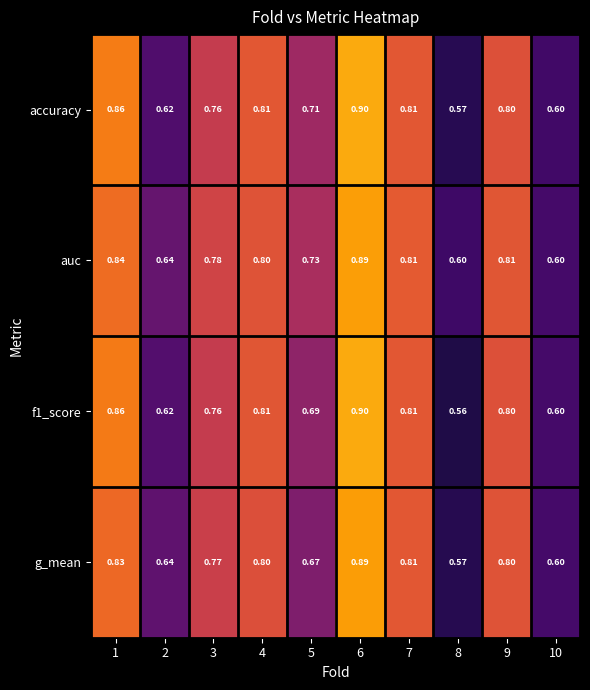

What is the minimum value shown in the chart?

0.6